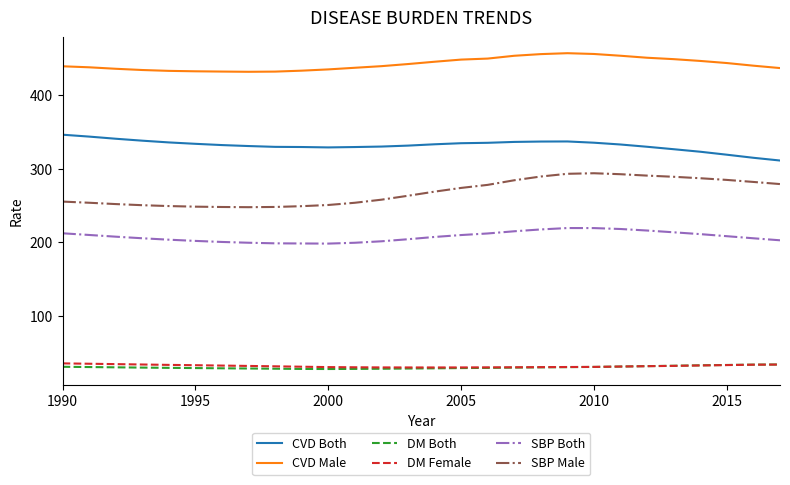

Which series has the largest total across all categories?

CVD Male